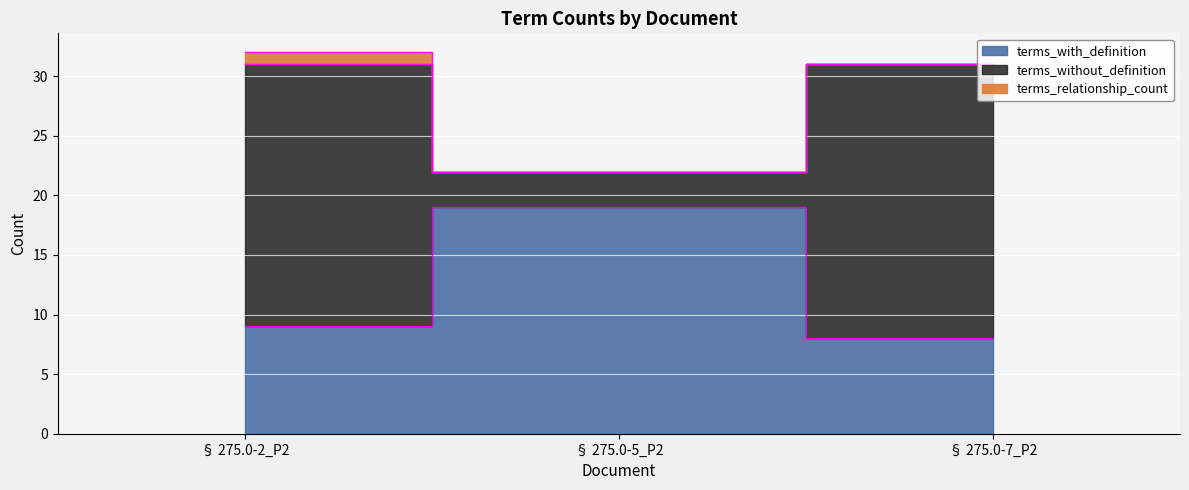

What is the difference between the maximum and second lowest values in the terms_with_definition series?

10